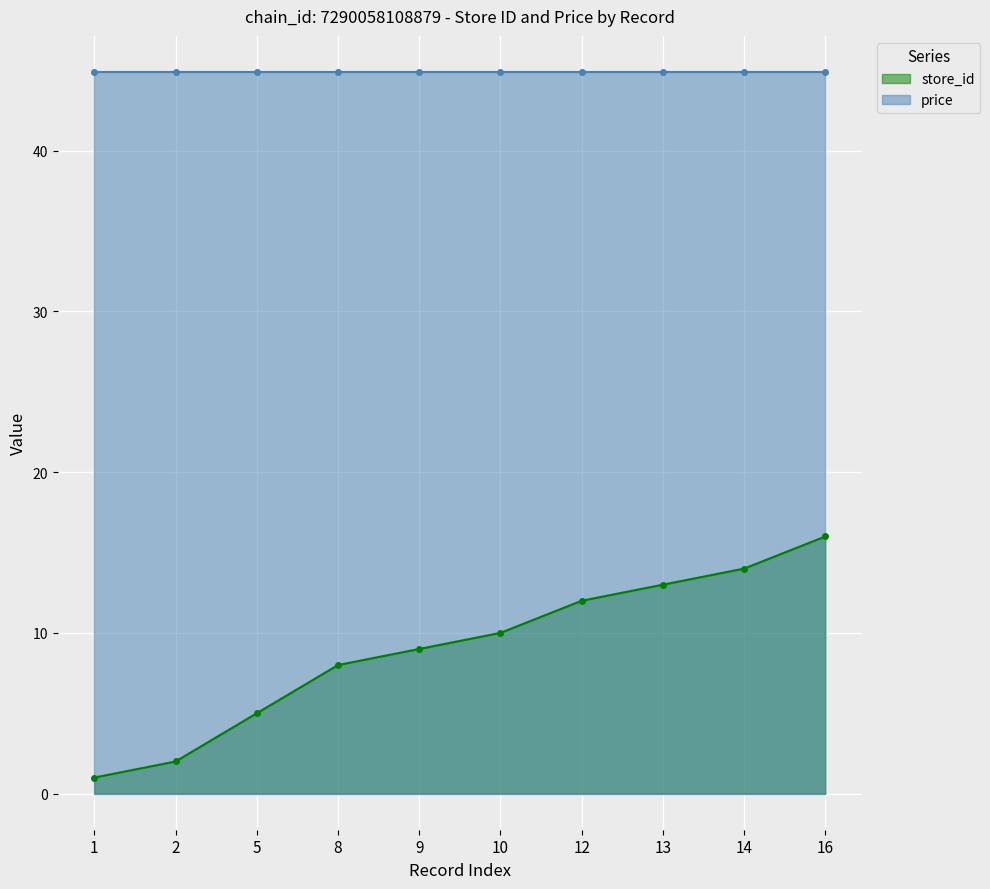

What is the value of the store_id point at the 7th from the left?

12